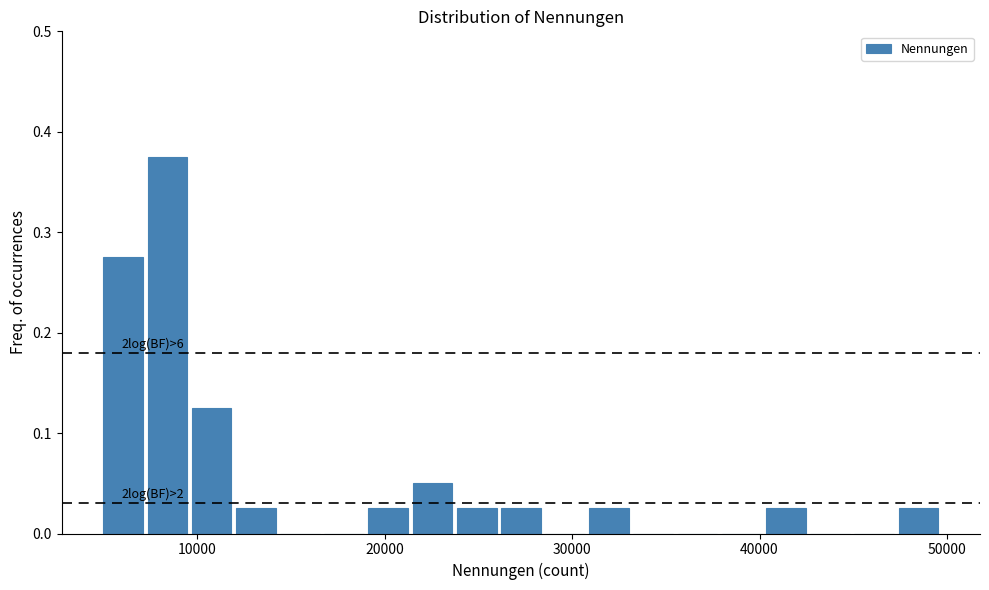

Read against the x-axis, roughly where is the centre of the tallest bar?

8000